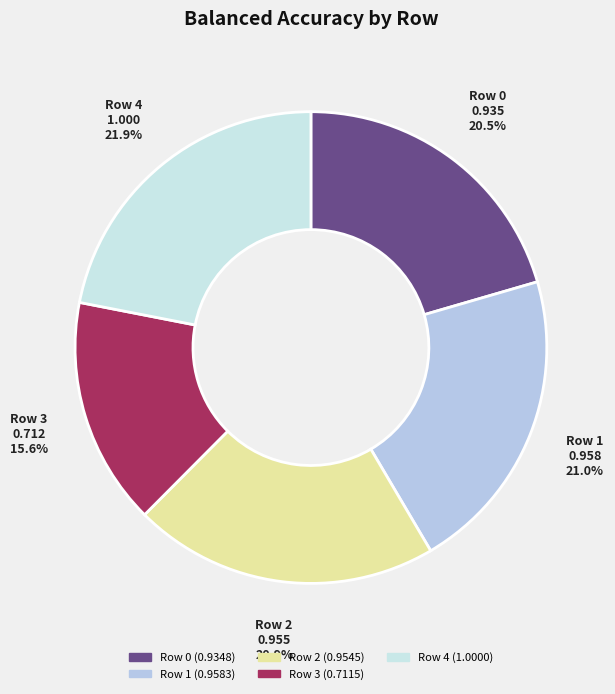

To the nearest percent, what portion does Row 1 represent?

21%